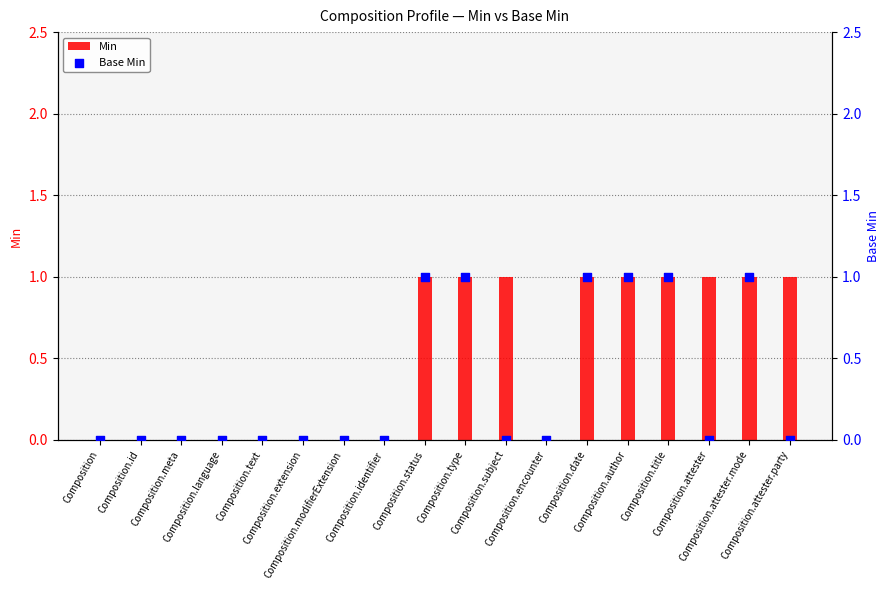

Which series contains the highest Y value?

Min